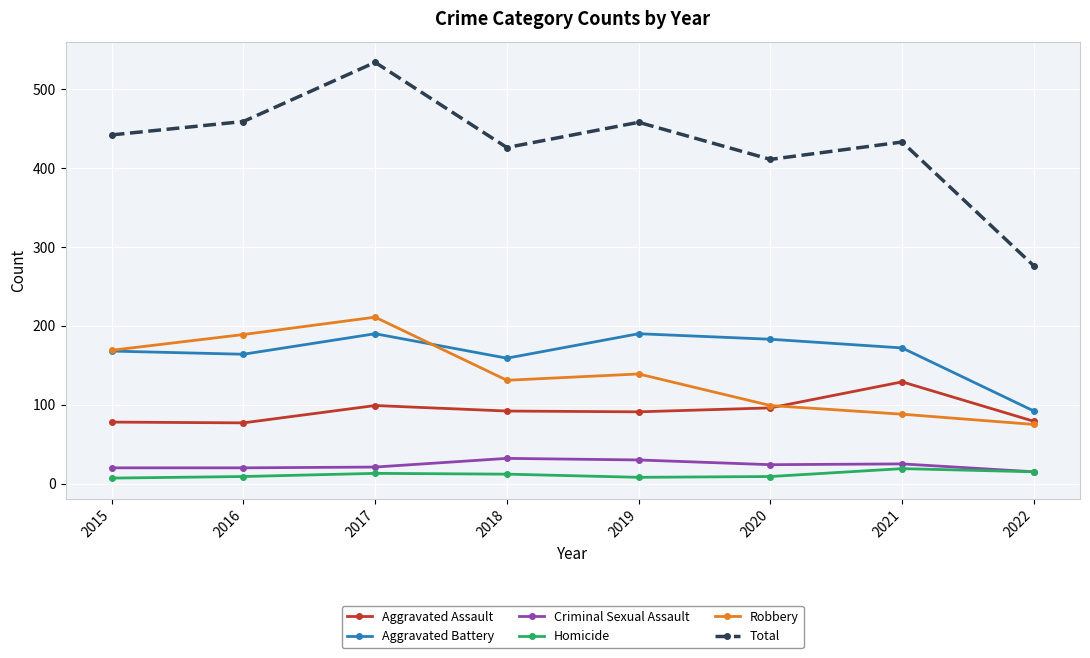

What is the average value of the Criminal Sexual Assault series?

23